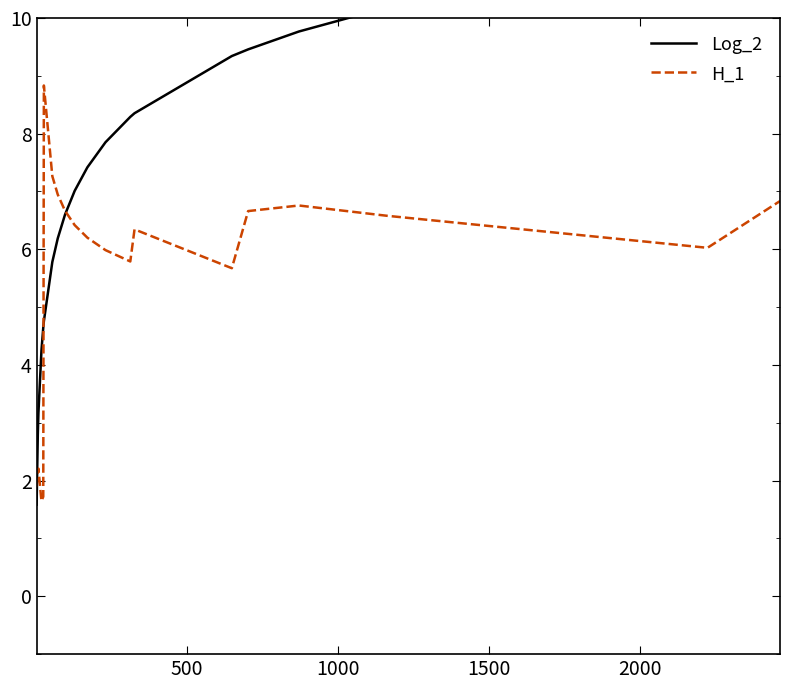

What is the difference between the second highest and minimum values in the H_1 series?

5.6